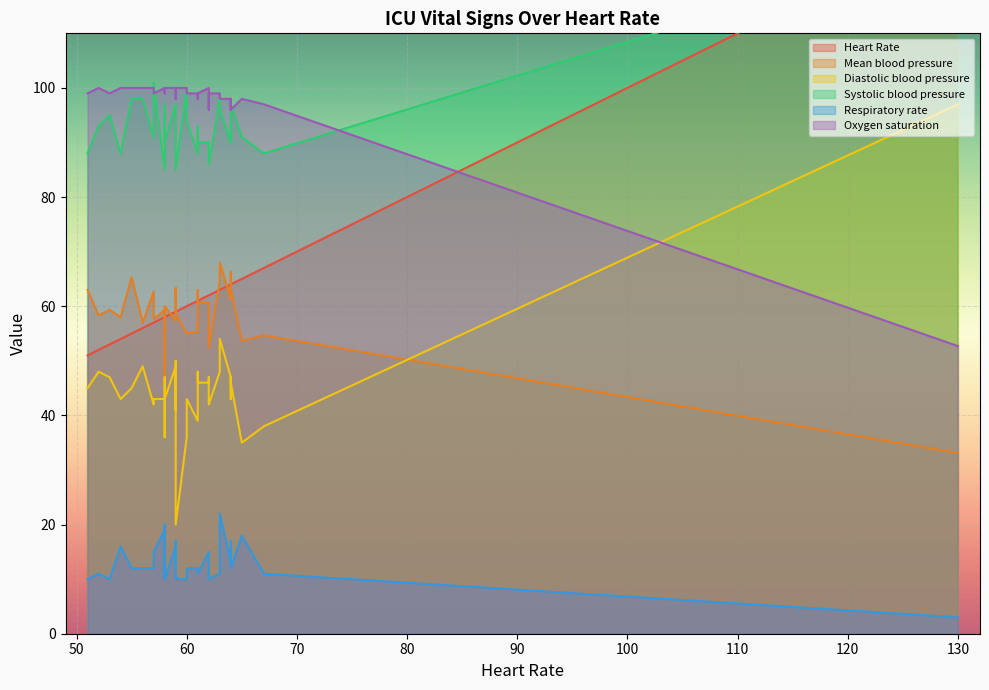

What are all the series names shown in the legend?

Heart Rate, Mean blood pressure, Diastolic blood pressure, Systolic blood pressure, Respiratory rate, Oxygen saturation